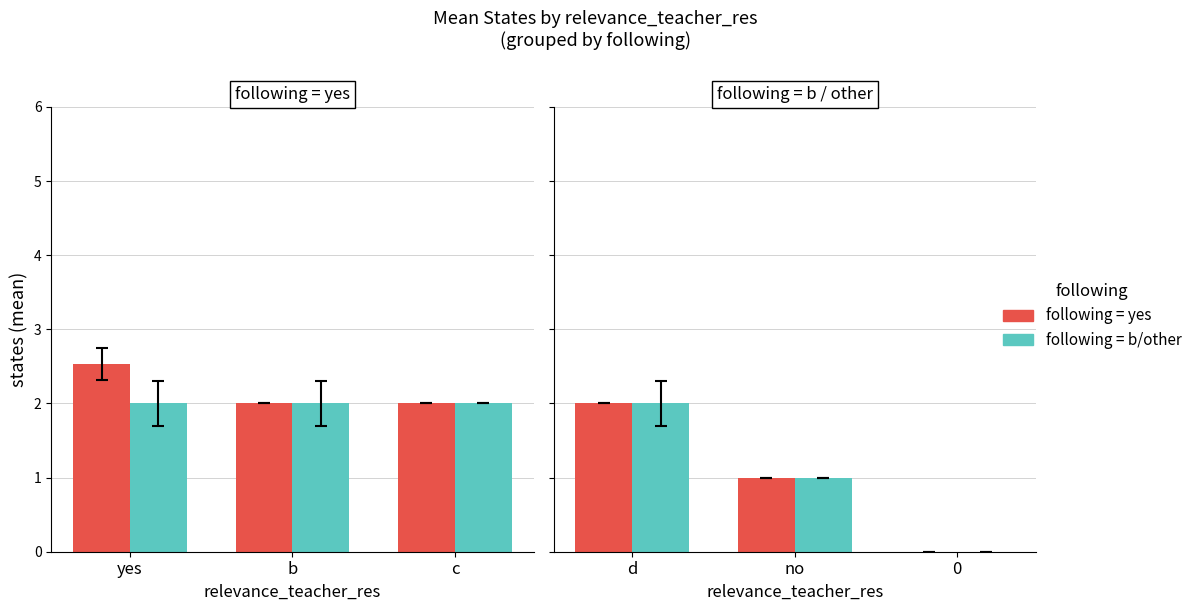

How many categories are shown in the chart?

3